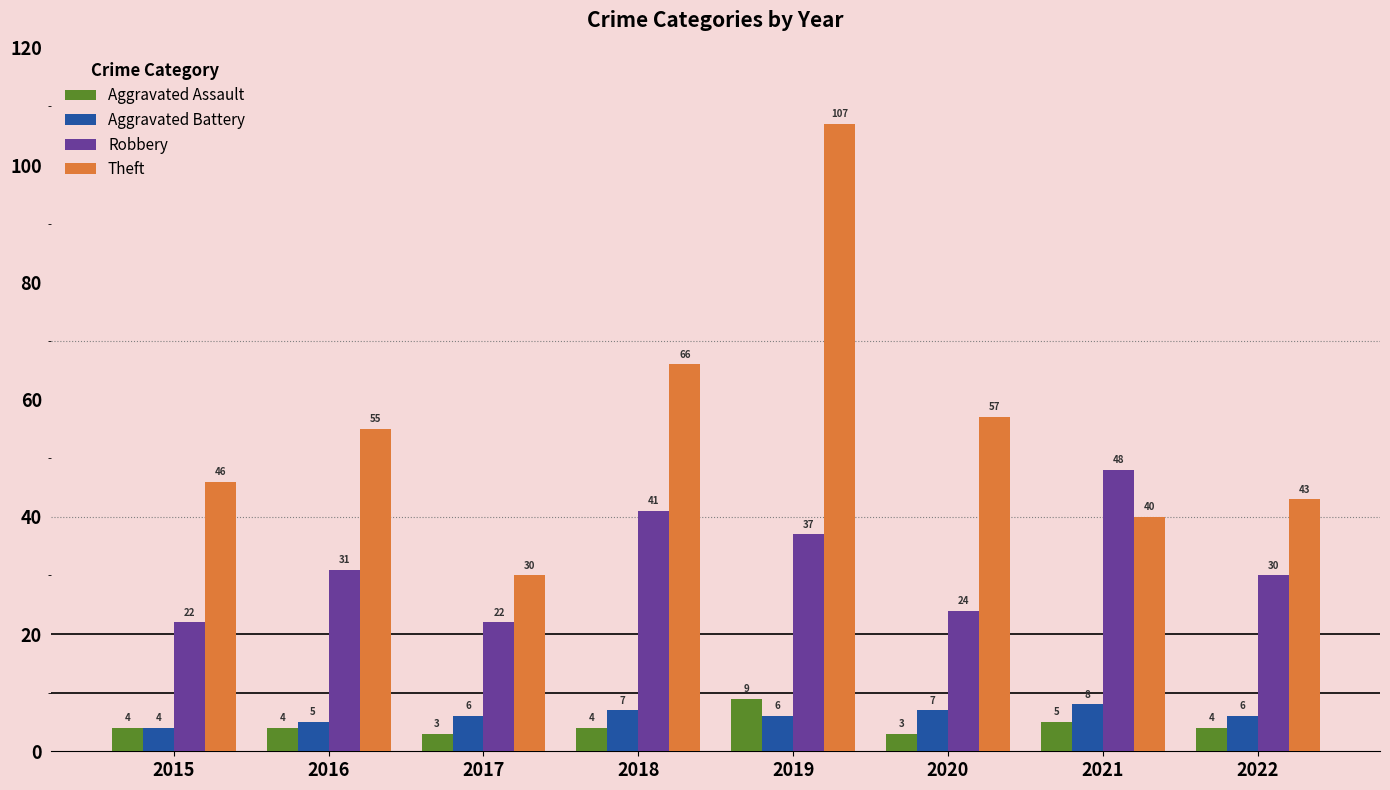

List the series in order of their peak value, lowest first.

Aggravated Battery, Aggravated Assault, Robbery, Theft